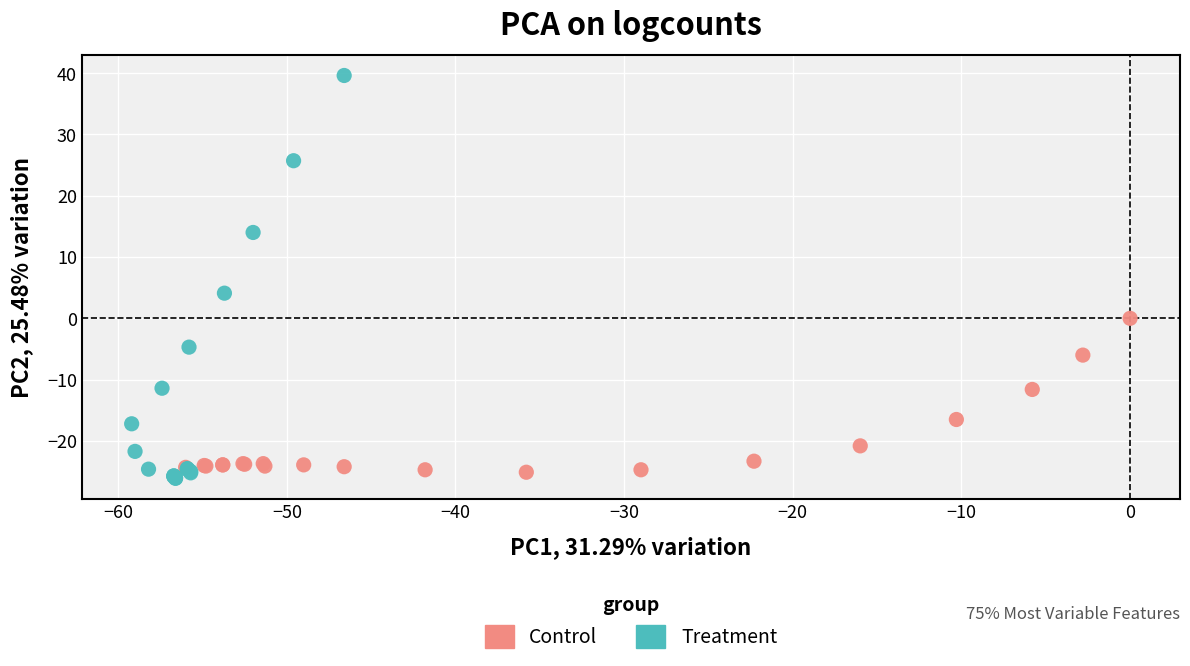

Which series has the widest spread of Y values?

Treatment